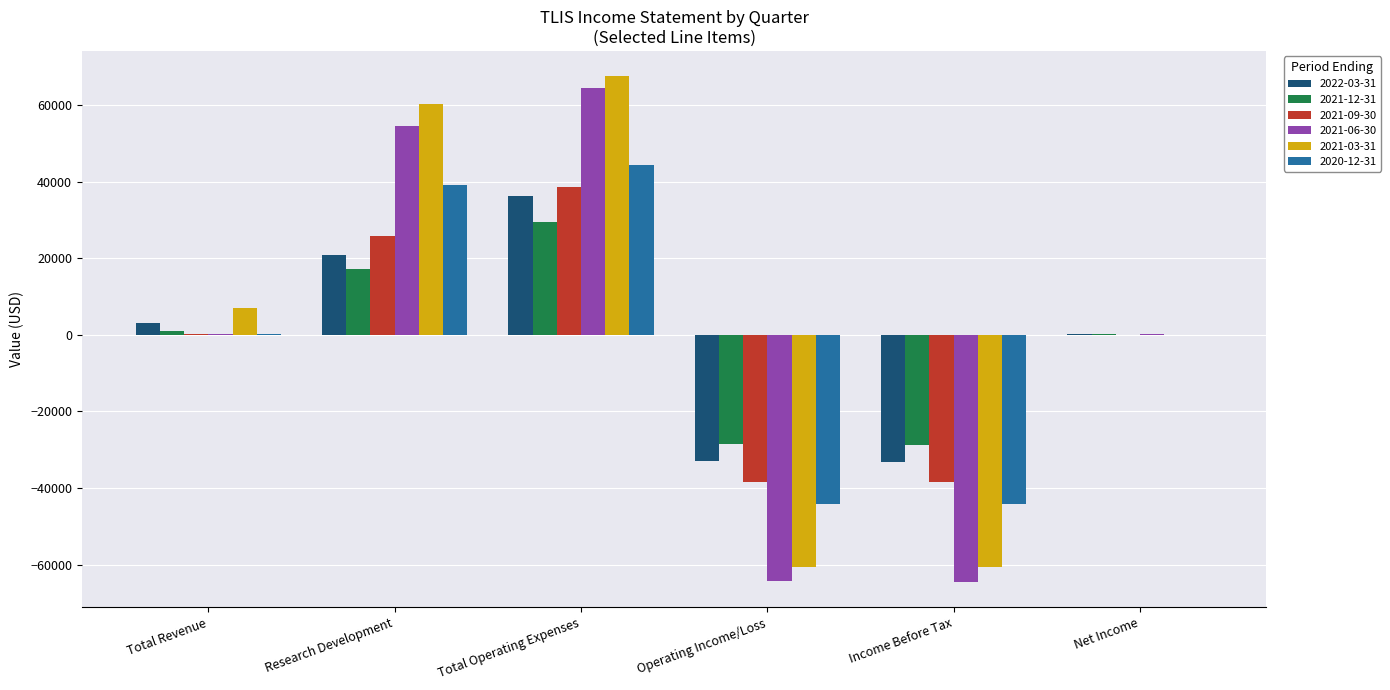

What is the maximum value shown in the chart?

67500